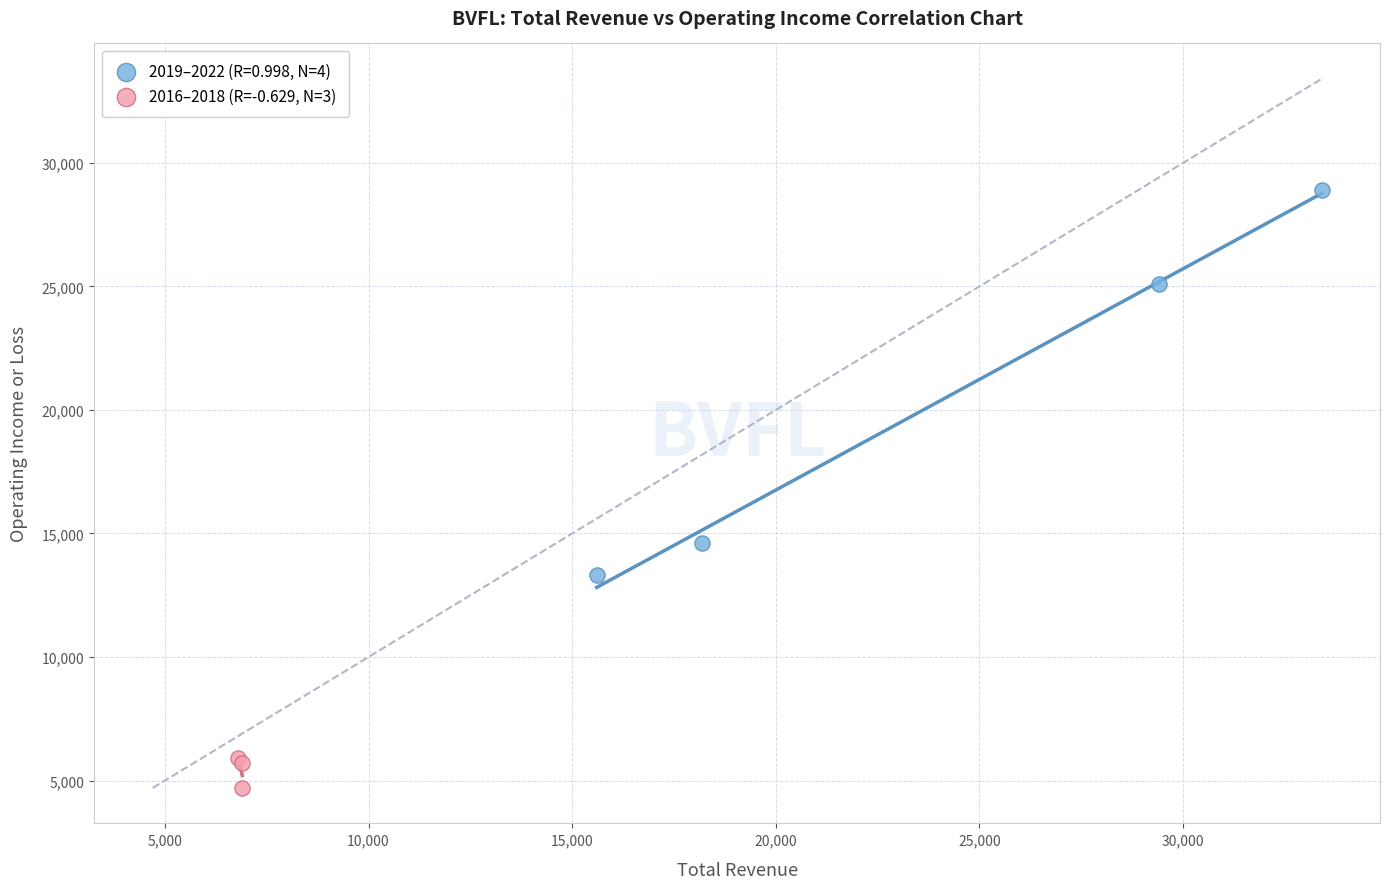

Which series has the widest spread of Y values?

2019–2022 (R=0.998, N=4)